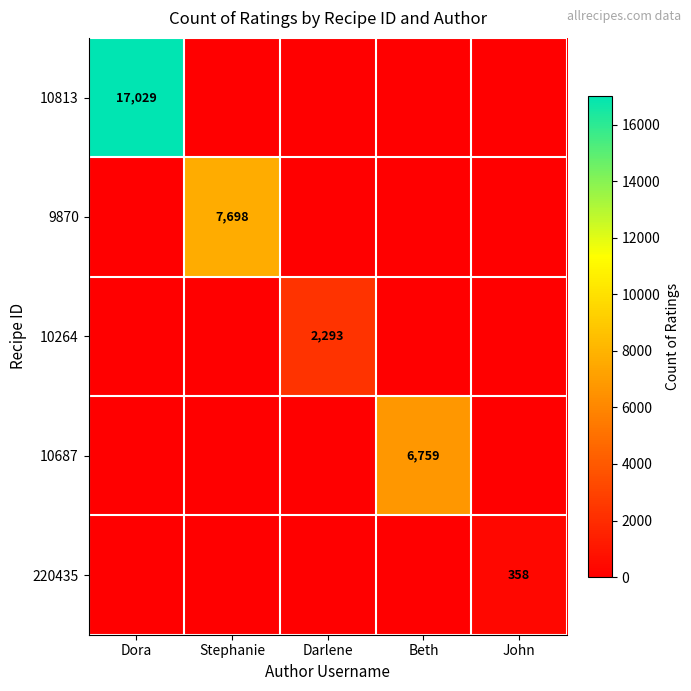

At which category does the chart reach its minimum across all series?

John